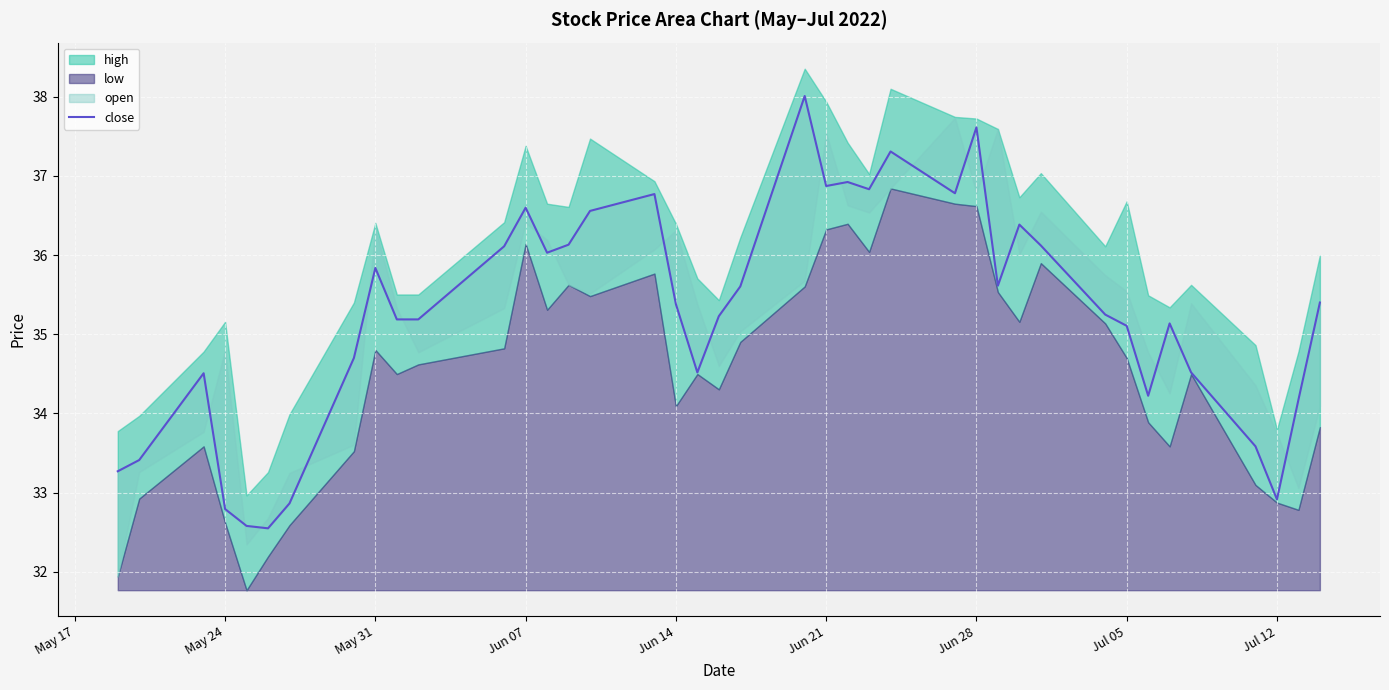

True or false: the data shows 37.6 at Jun 28.

True